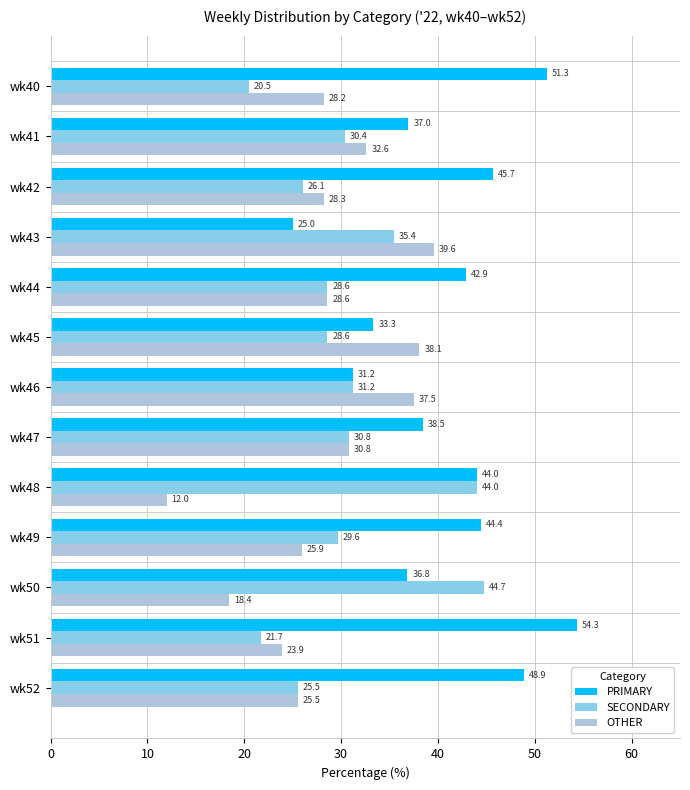

What is the difference between the second highest and second lowest values in the SECONDARY series?

22.3